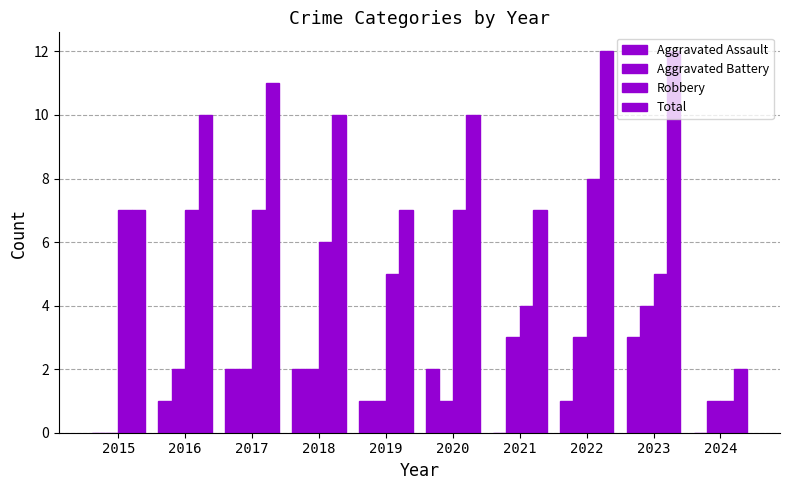

List the series in order of their peak value, lowest first.

Aggravated Assault, Aggravated Battery, Robbery, Total